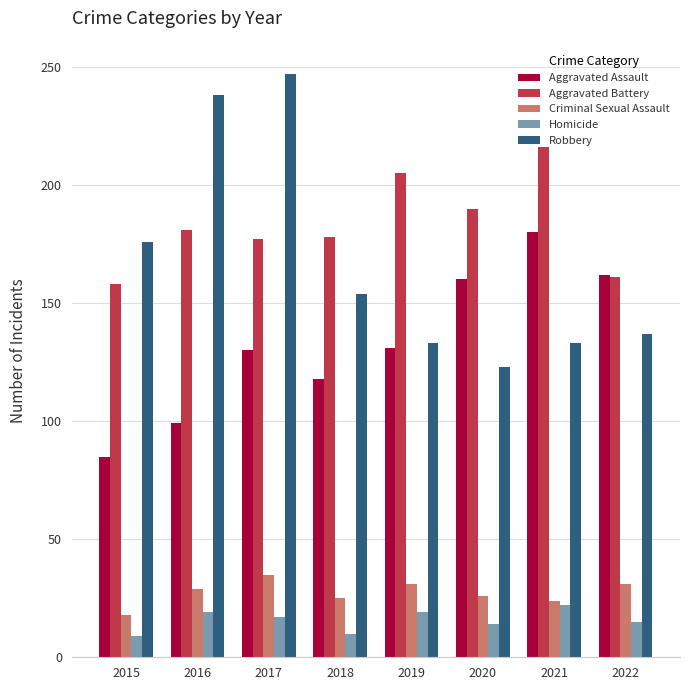

Is the value of Aggravated Battery at 2020 greater than the value of Criminal Sexual Assault at 2019?

Yes